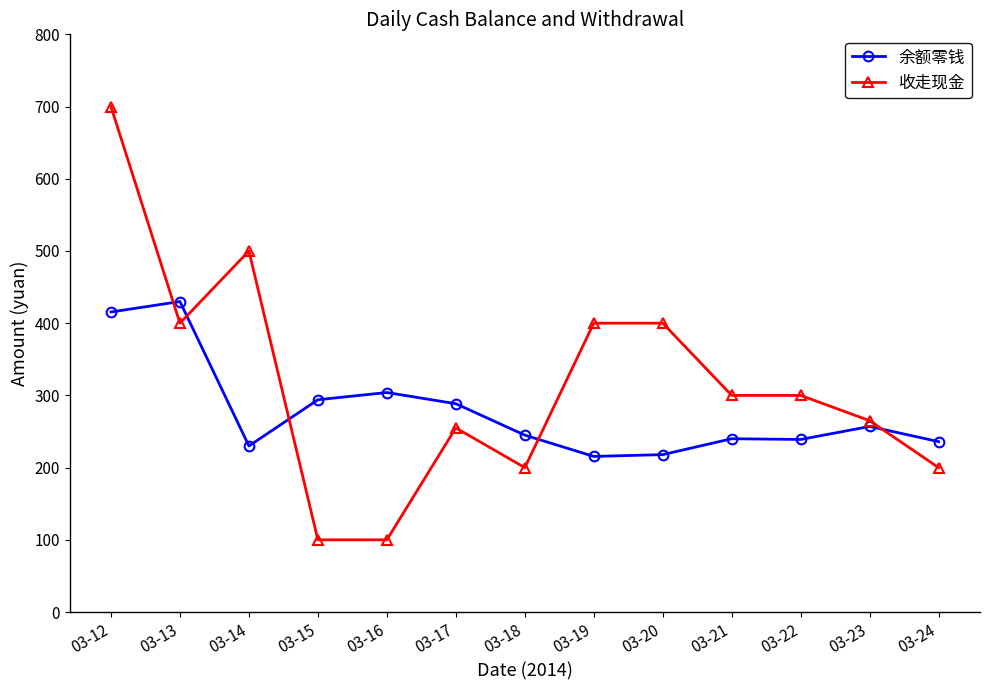

What is the total value across all series at 03-13?

830.0